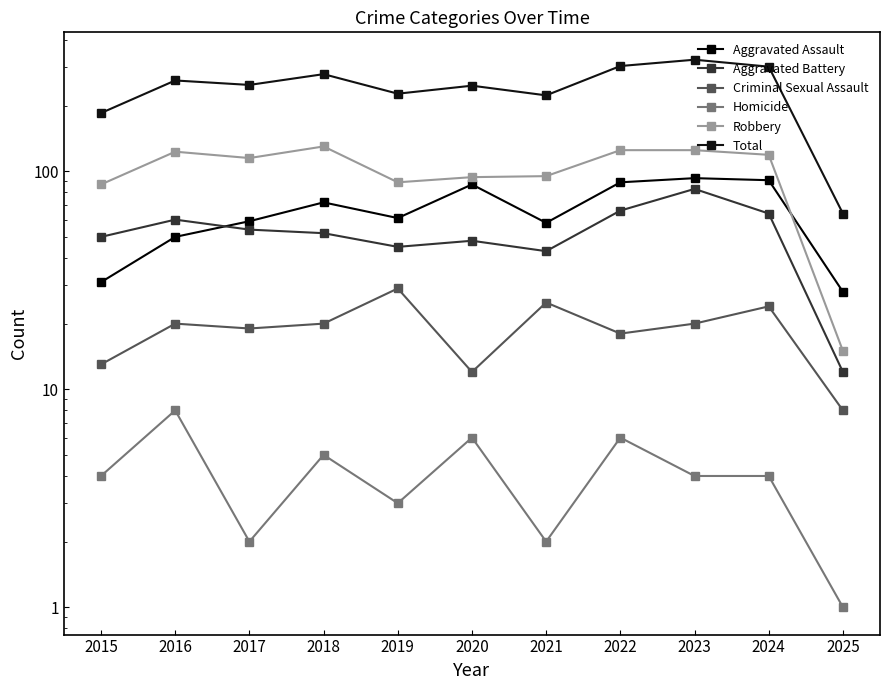

What is the value of the Criminal Sexual Assault point at the 9th from the left?

20